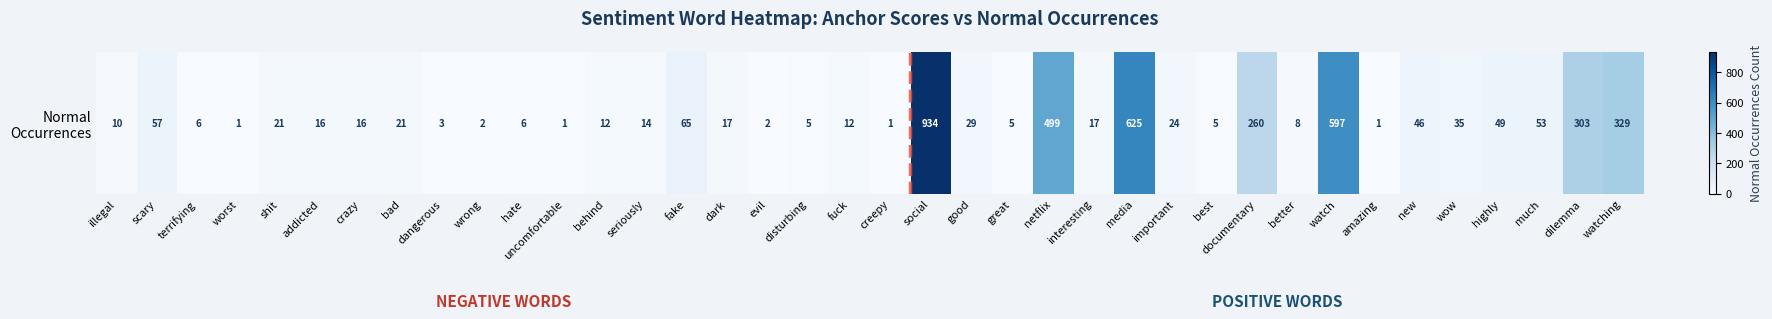

Is it true that the value at best is 5?

True